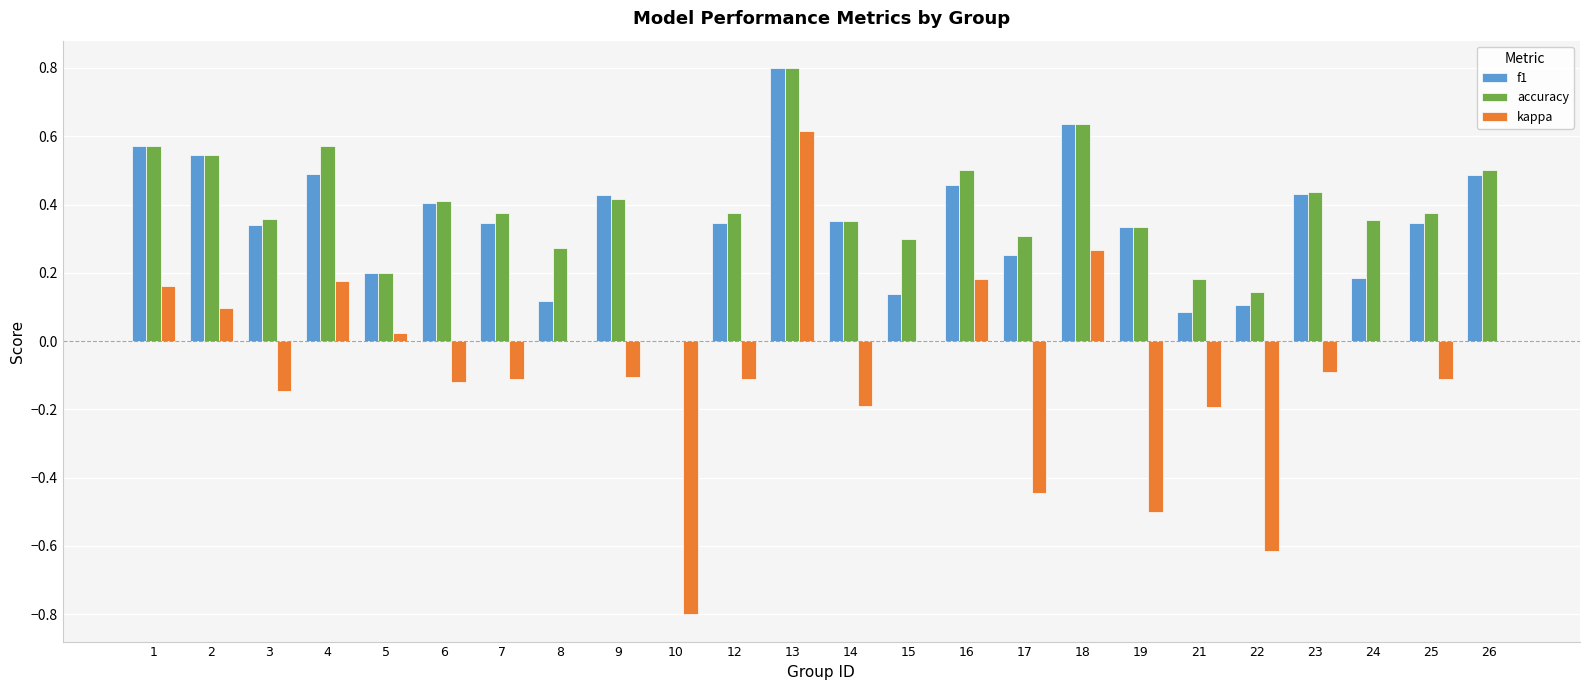

Are the bars horizontal?

No